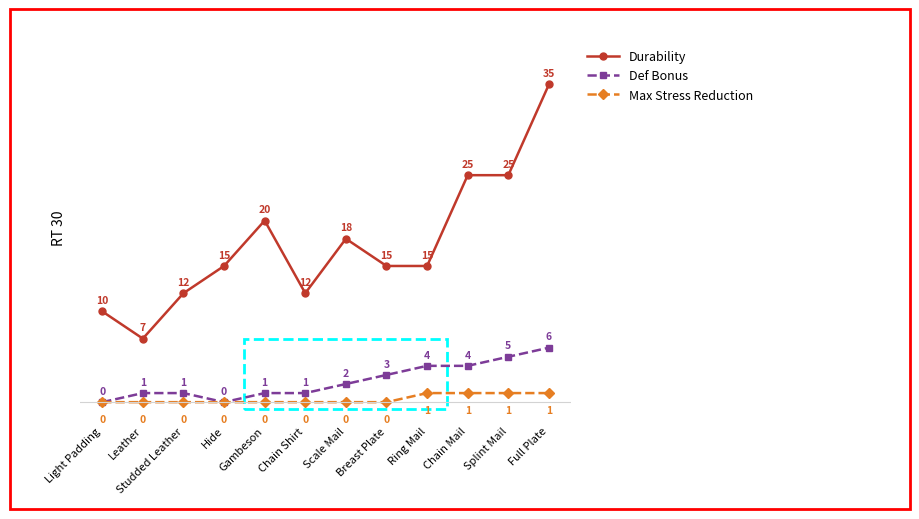

How many data points does each series have?

12